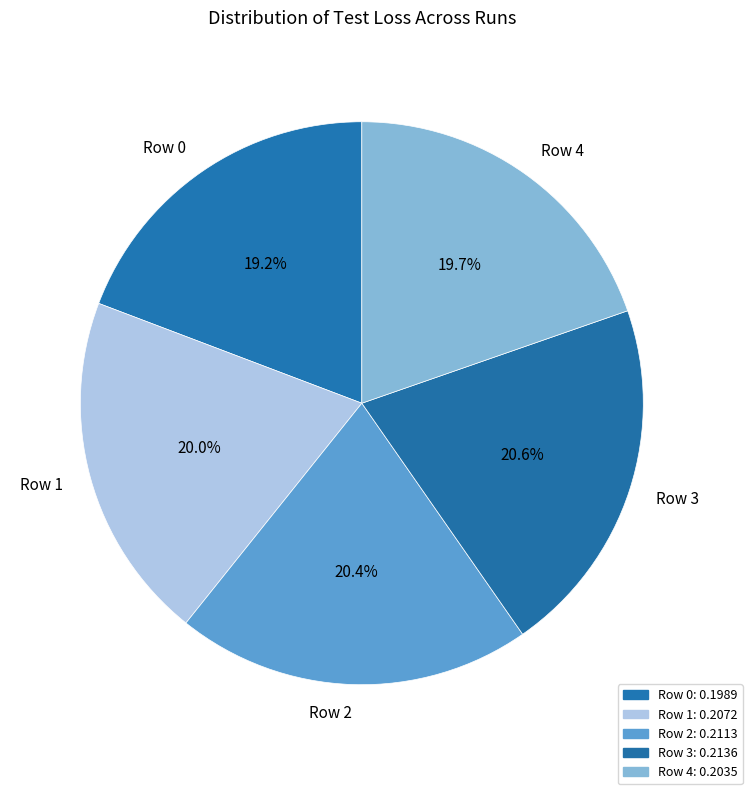

The Row 2 slice represents 20% of the pie. True or false?

True